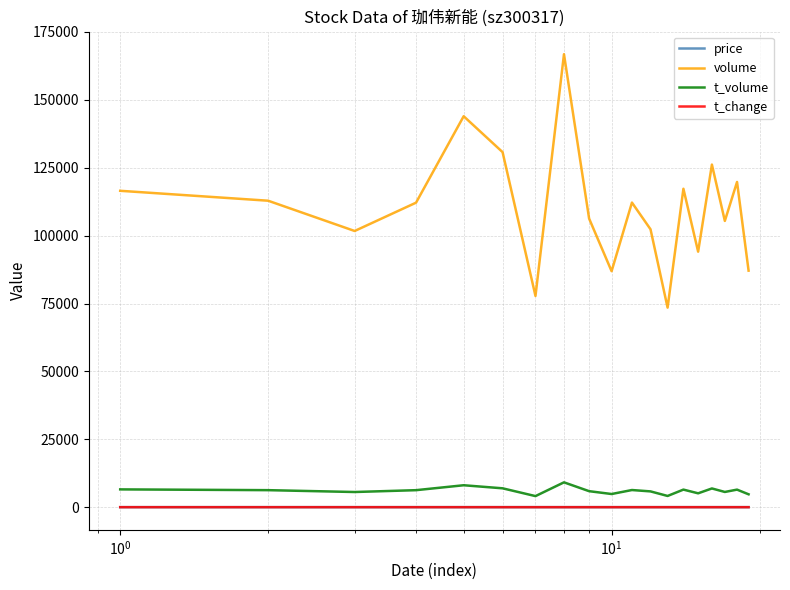

What is the minimum value for volume?

73483.0